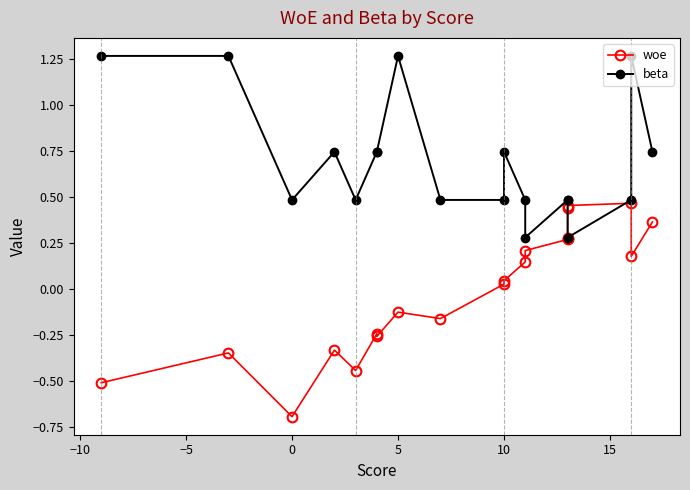

How many times do beta and woe cross each other?

2